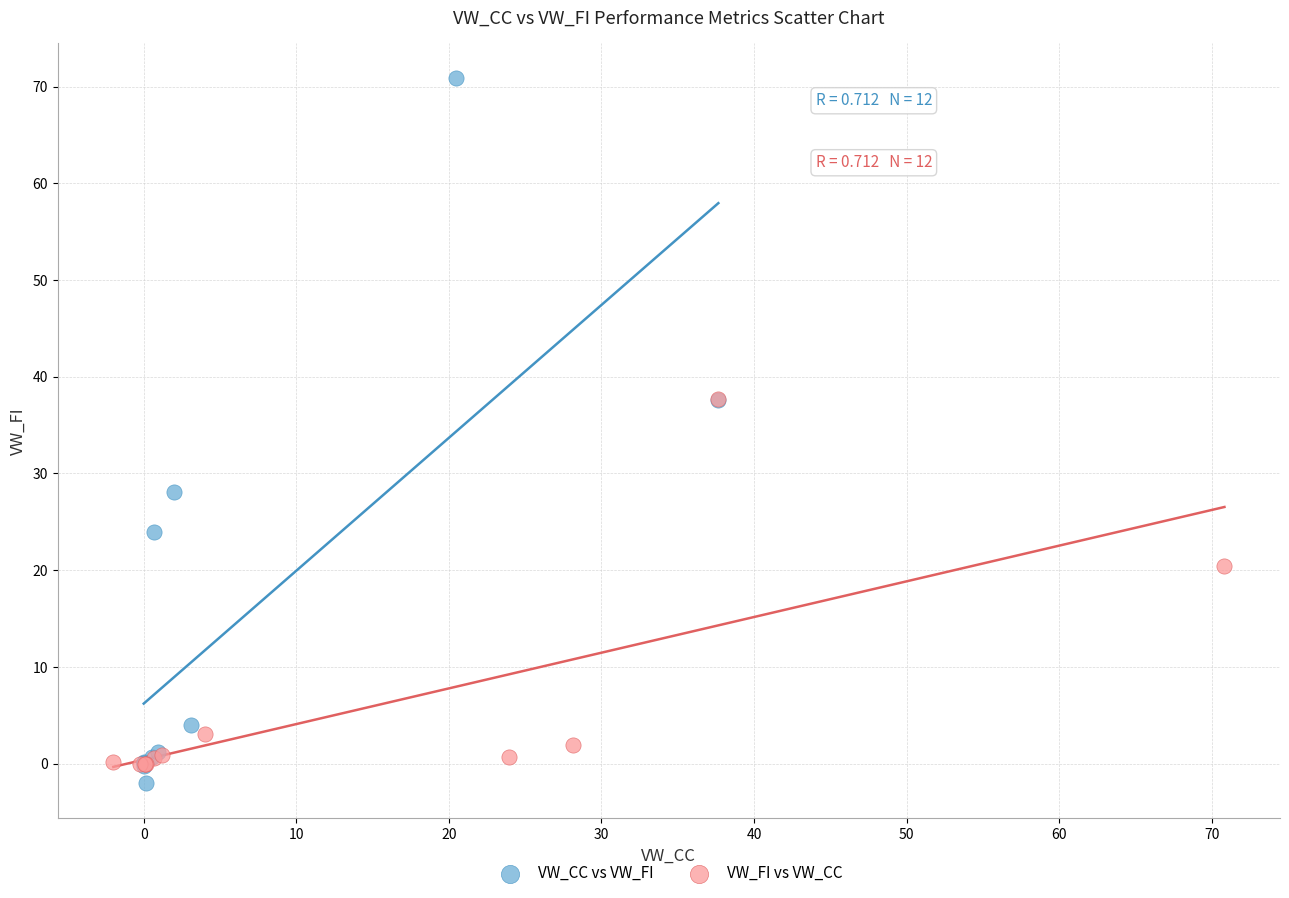

Which series reaches the maximum Y coordinate?

VW_CC vs VW_FI